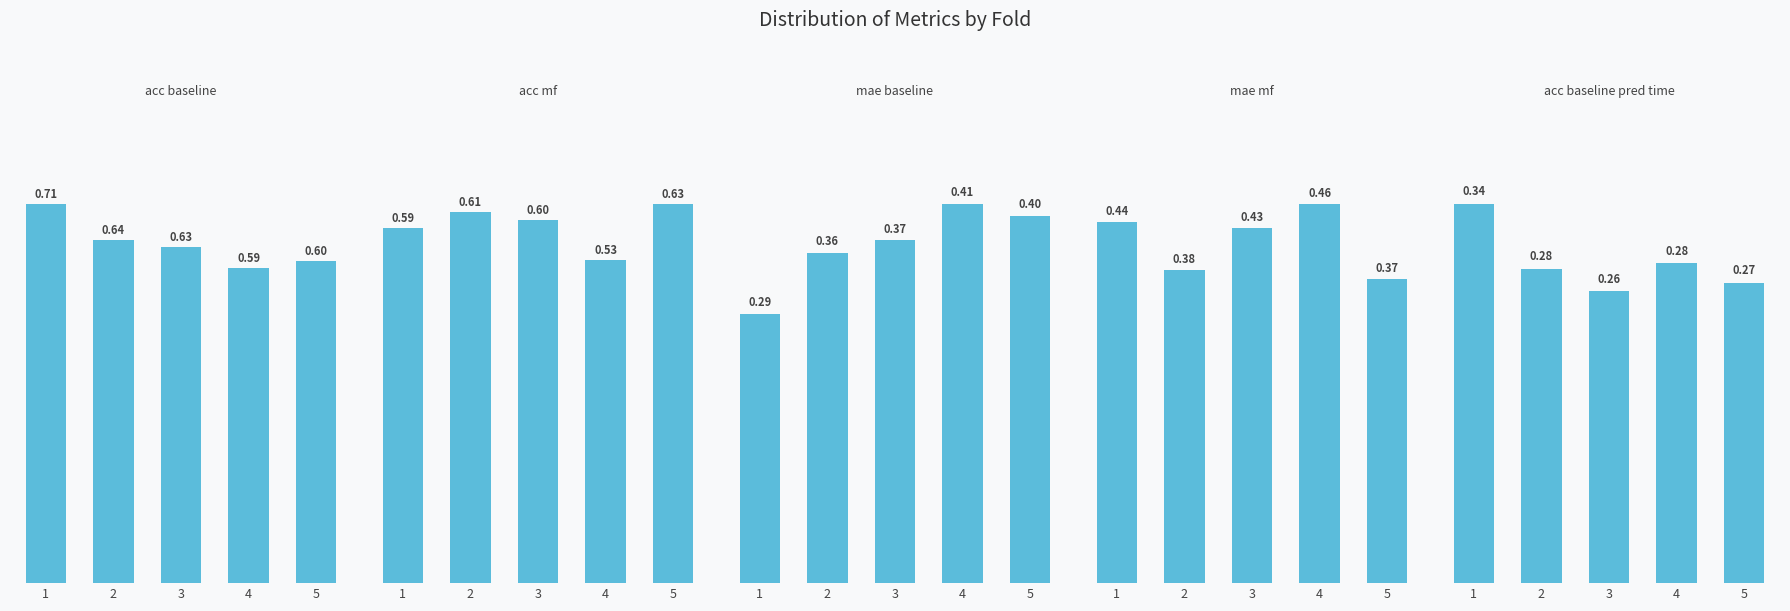

What value does the mae_mf series have at 3?

0.4